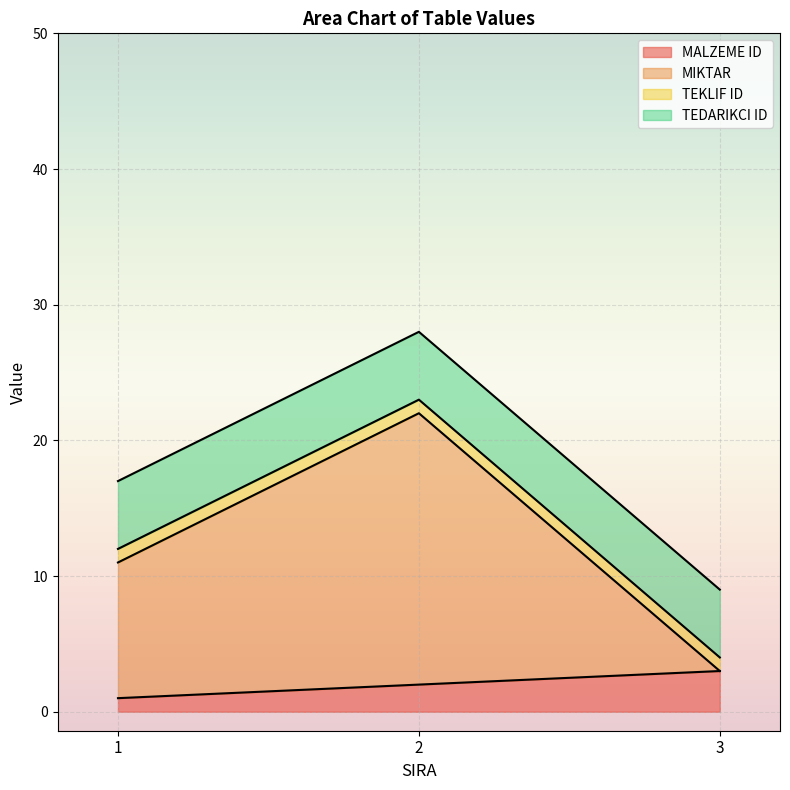

What are all the series names shown in the legend?

MALZEME ID, MIKTAR, TEKLIF ID, TEDARIKCI ID